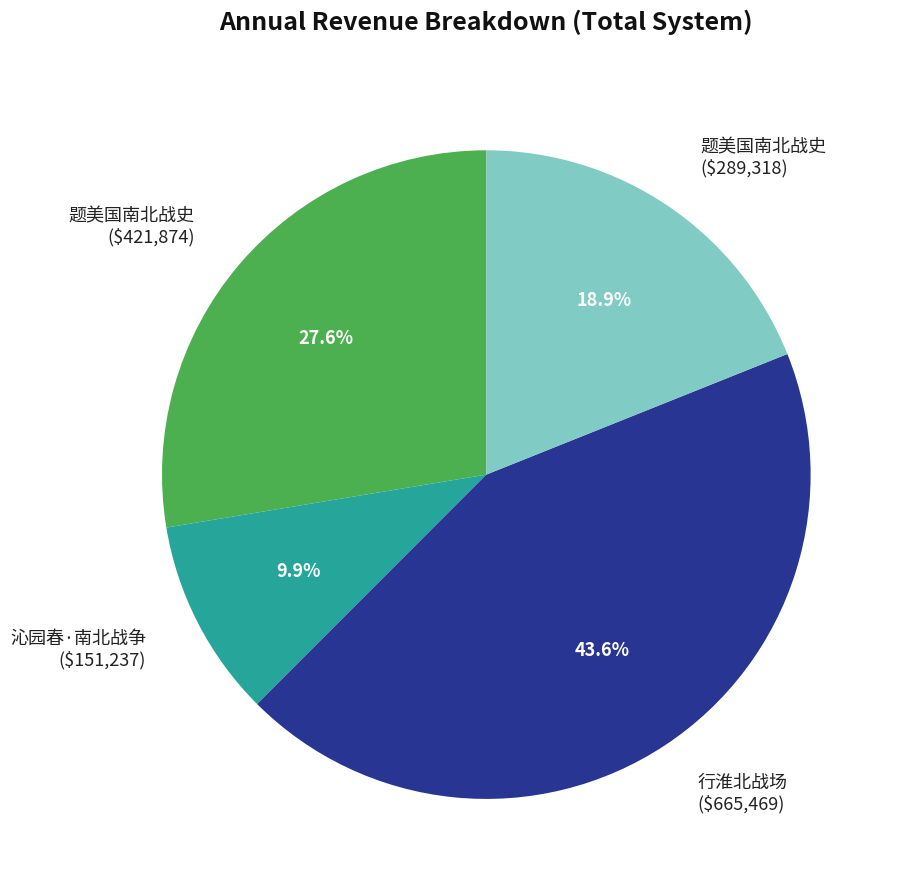

What is the smallest slice in the pie chart?

沁园春·南北战争 ($151,237)